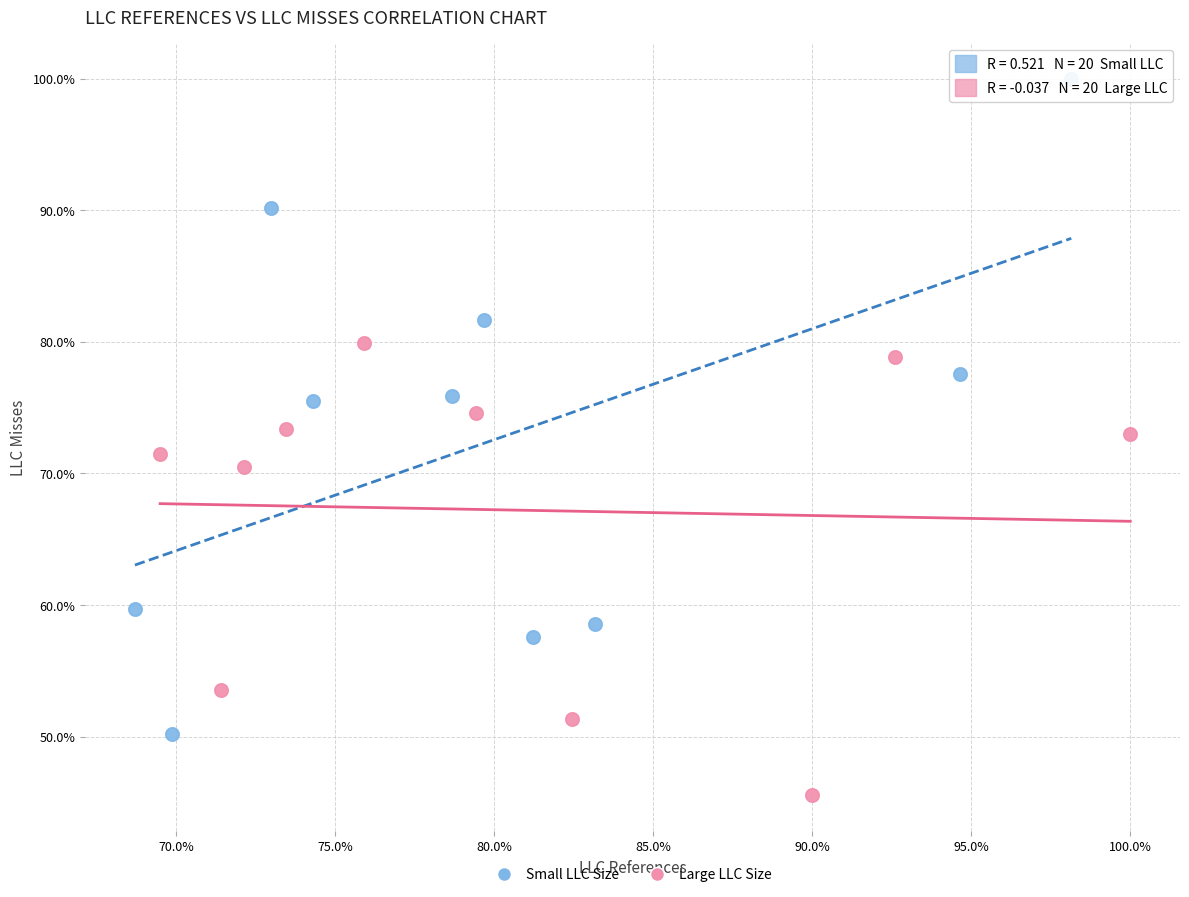

Which series has the largest Y range (max minus min)?

Small LLC Size